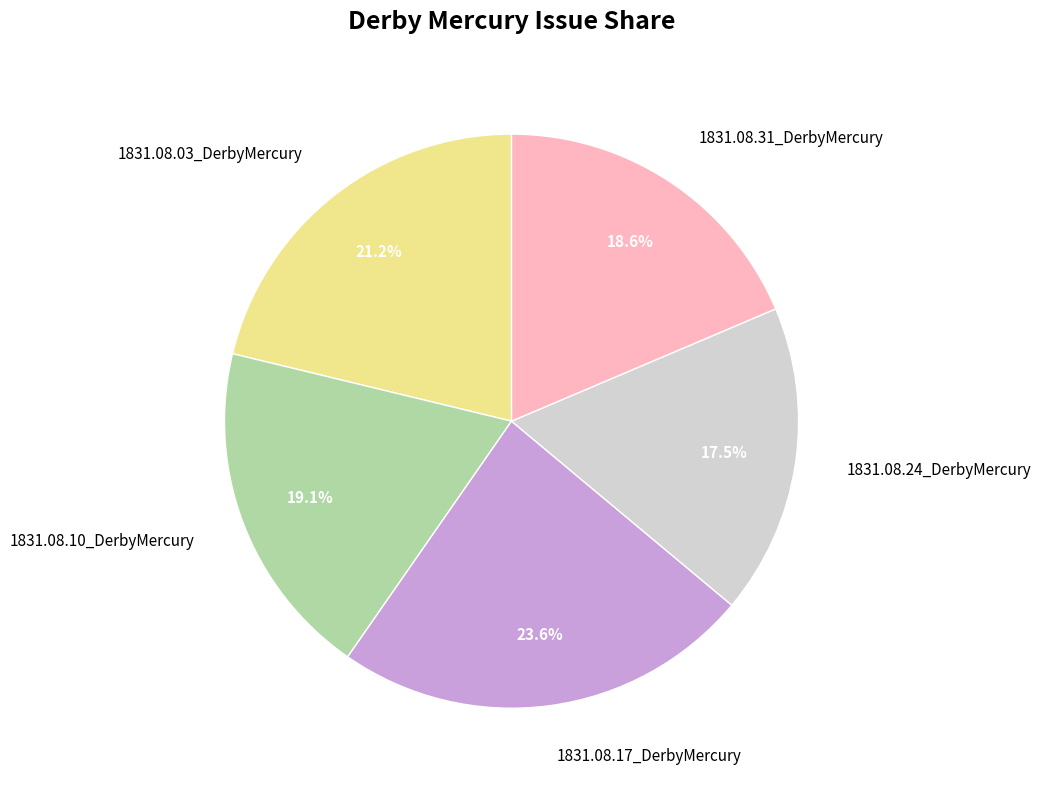

How many segments does this pie chart have?

5